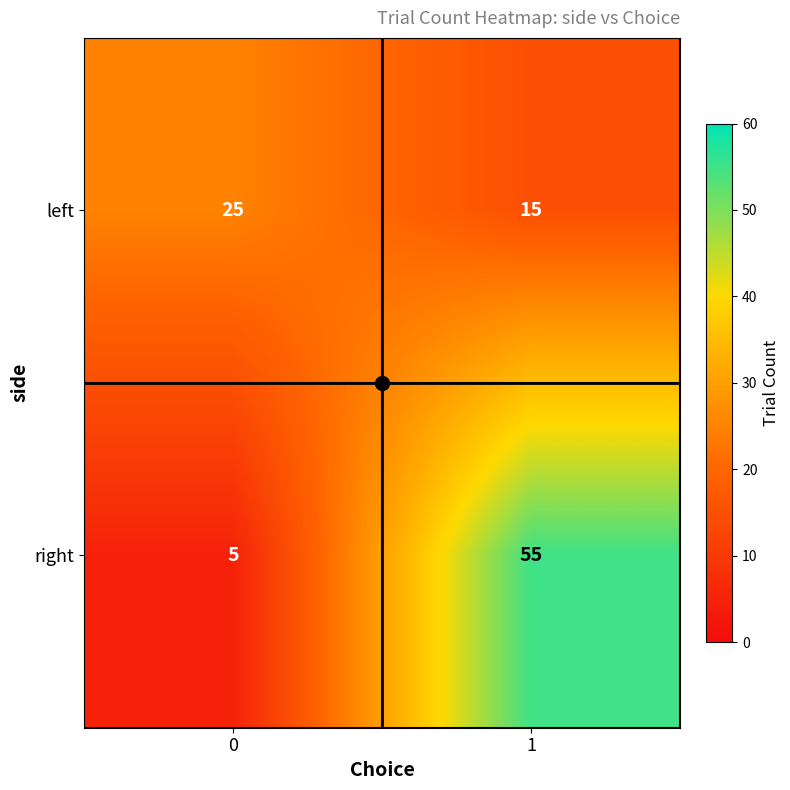

What is the spread (max minus min) of values at 1?

40